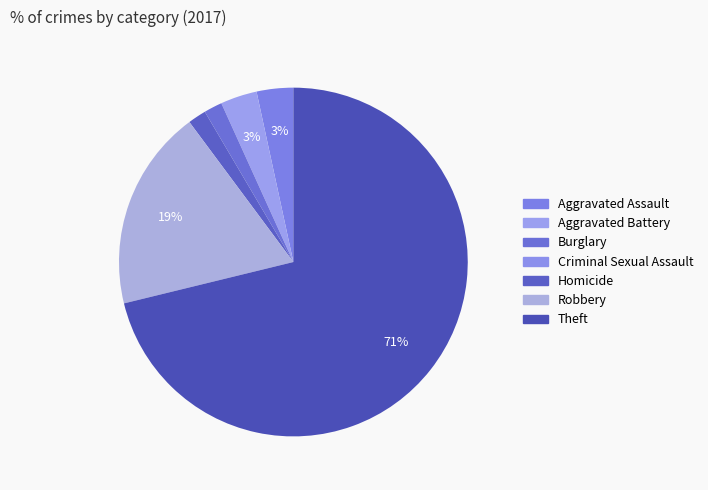

Which has a higher value, Theft or Burglary?

Theft